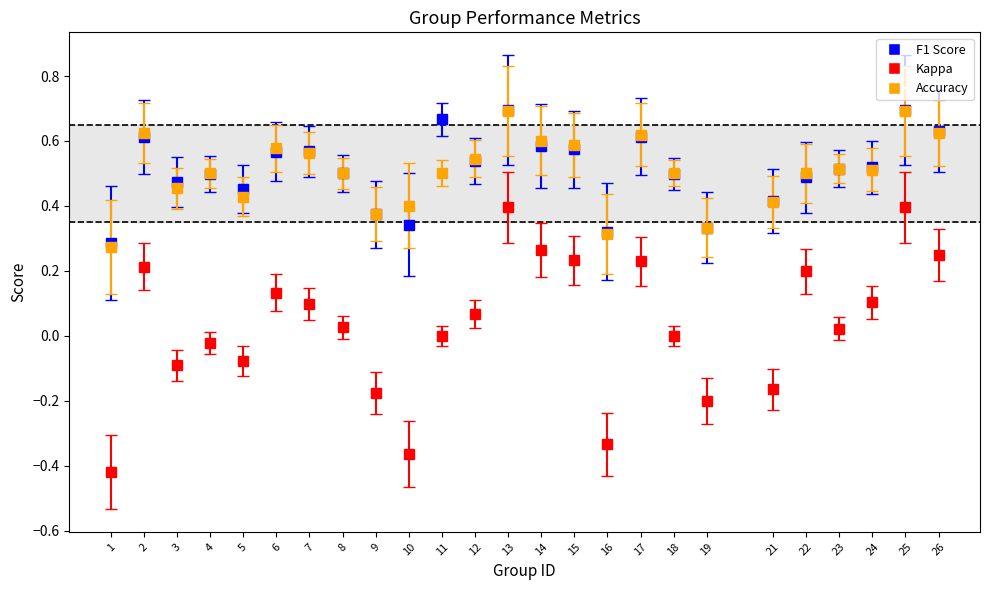

Which series changed the most between 15 and 16?

Kappa